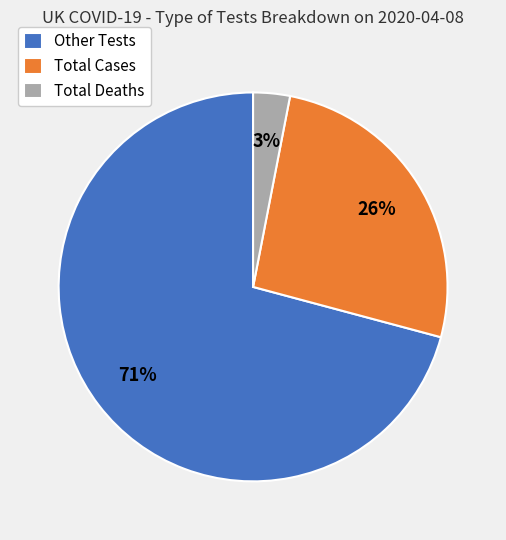

To the nearest percent, what is the difference between the Other Tests and Total Deaths slice percentages?

68%